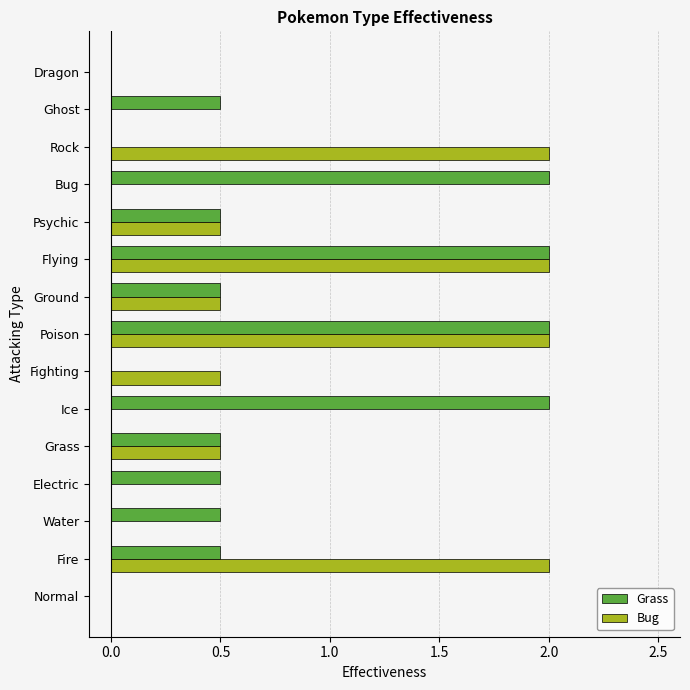

Is the value of Grass at Rock greater than the value of Bug at Fighting?

No